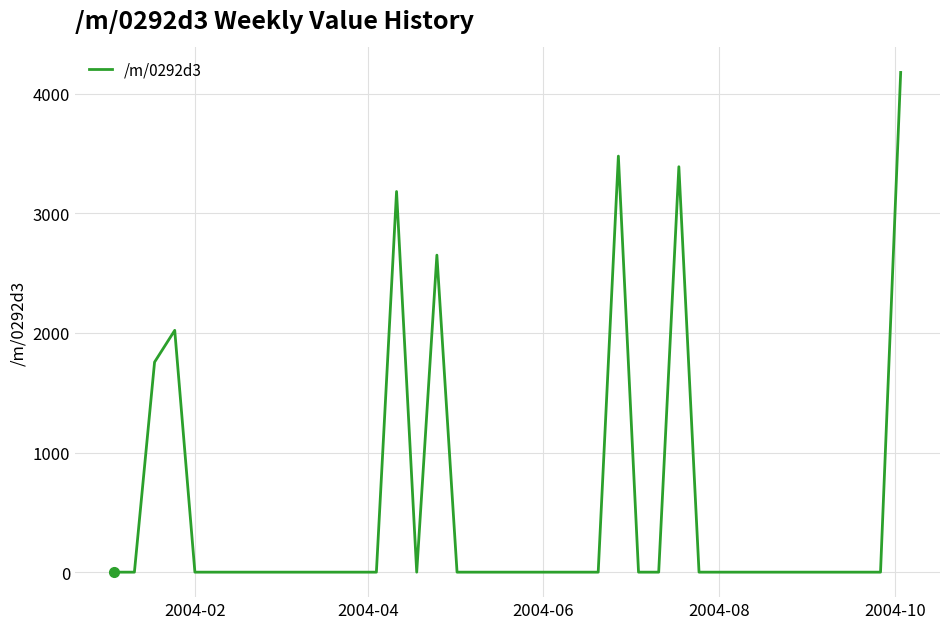

What is the maximum value shown in the chart?

4176.5